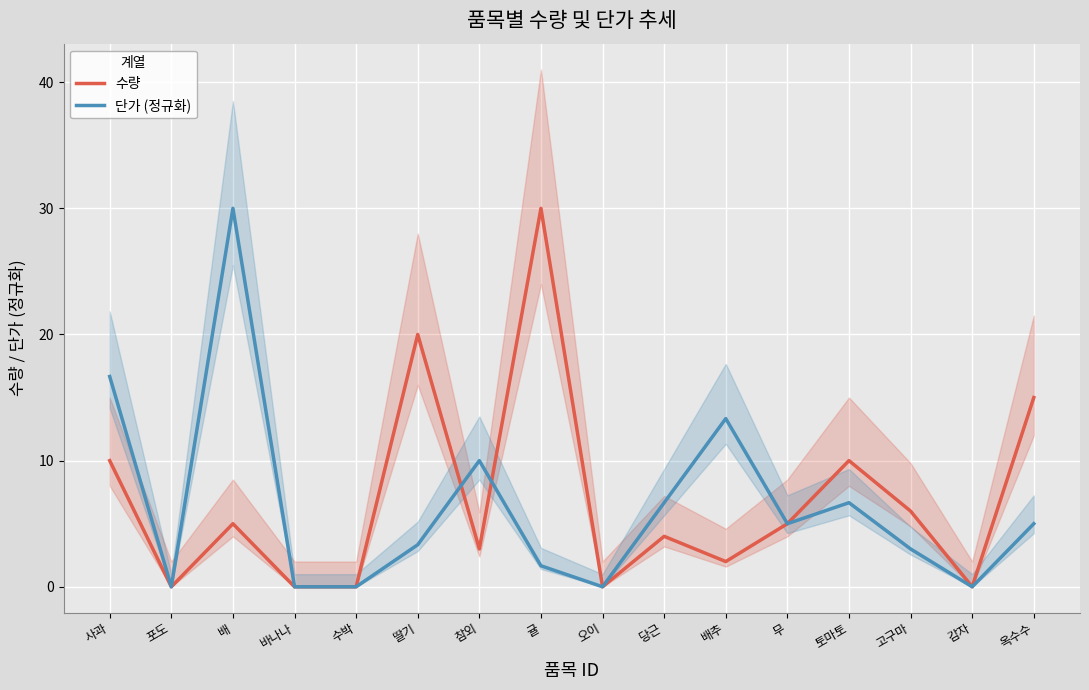

Between 포도 and 배, which series saw the biggest shift?

단가 (정규화)